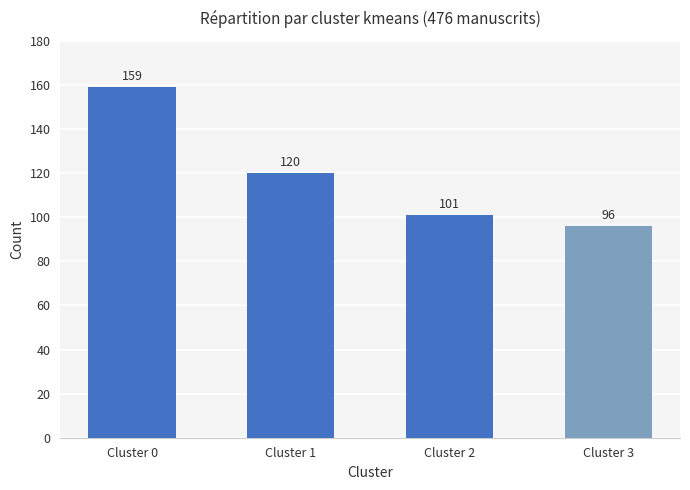

How many values are below 120?

2